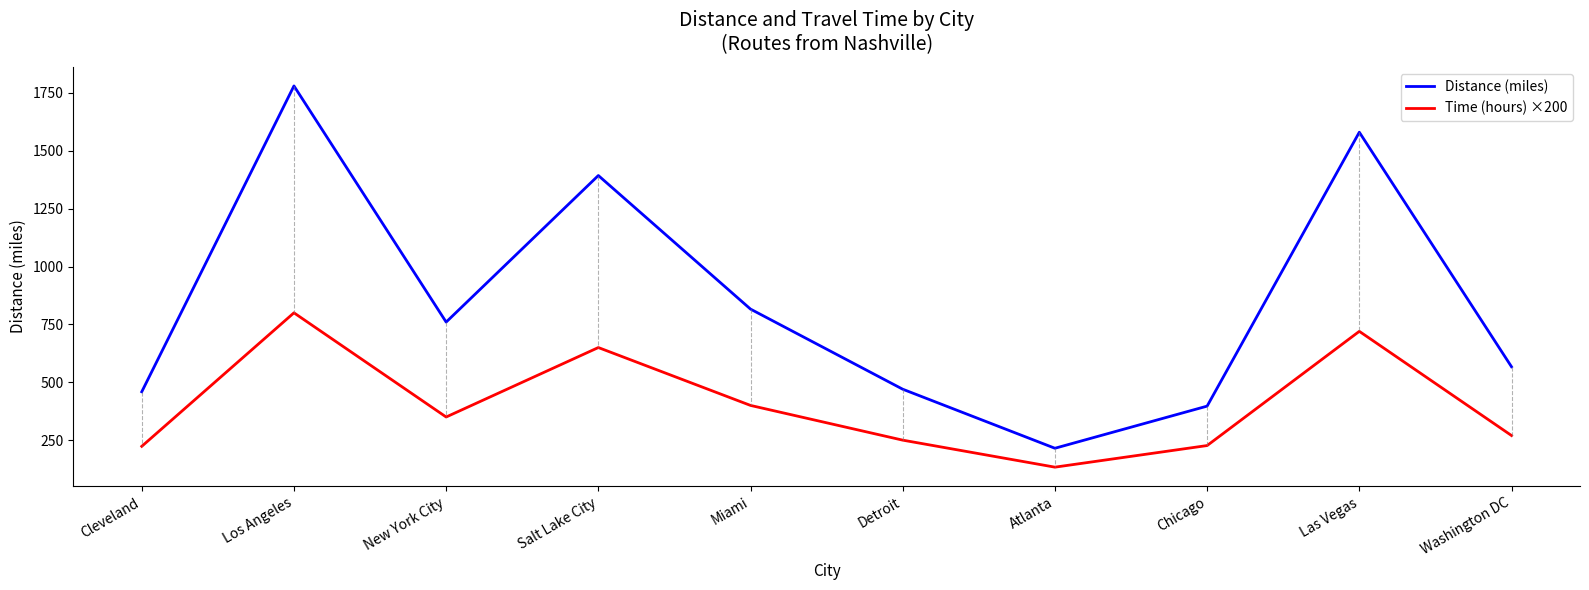

What is the difference between the Distance (miles) values at Chicago and Washington DC?

170.0